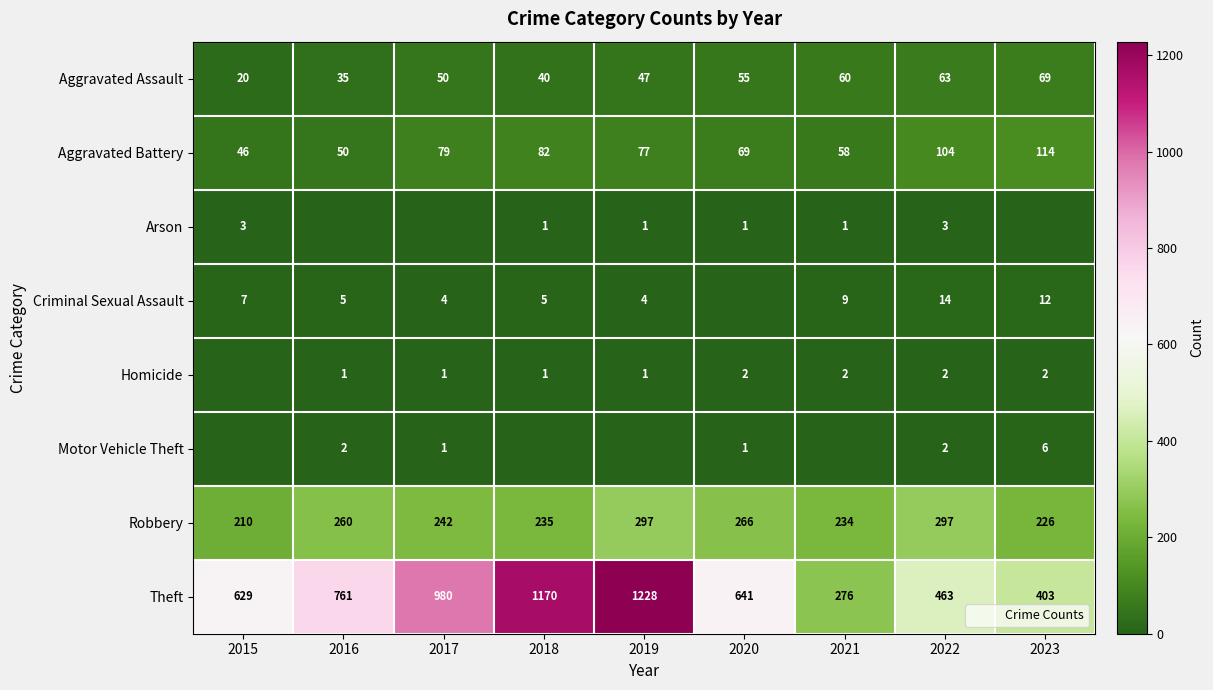

The value of Criminal Sexual Assault at 2021 is 9. True or false?

True